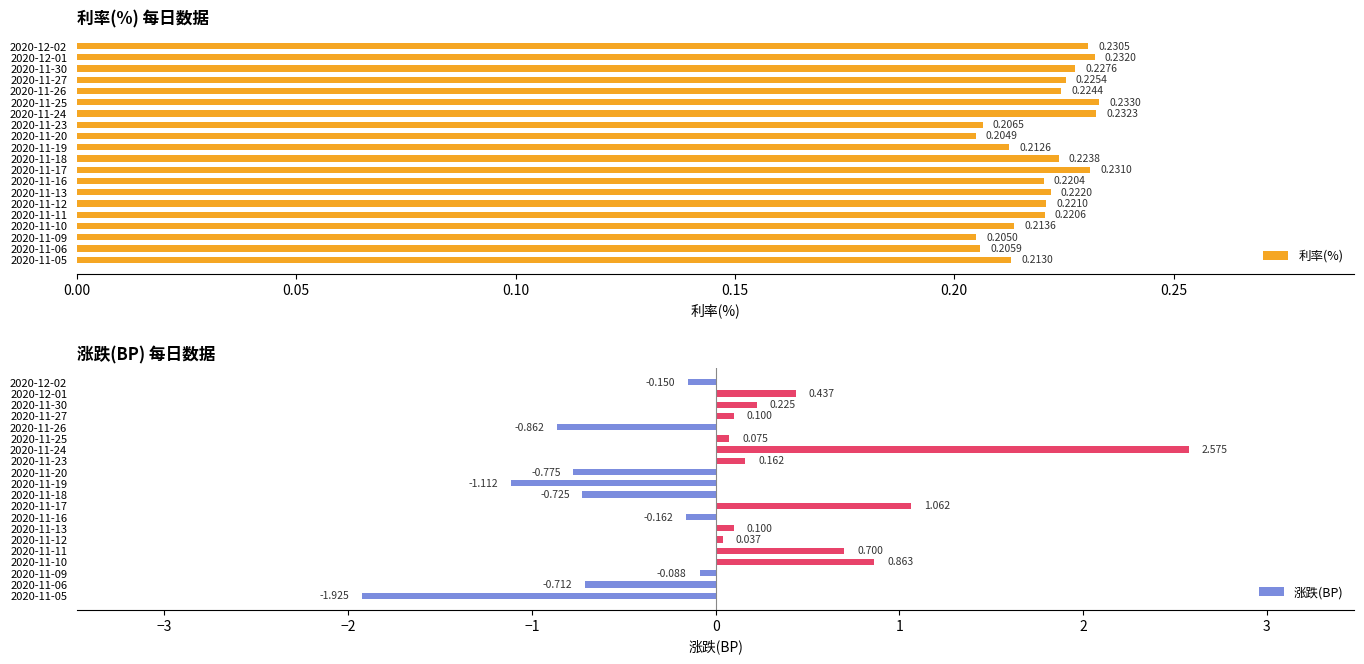

At which label is 利率(%) closest to 0?

2020-11-20